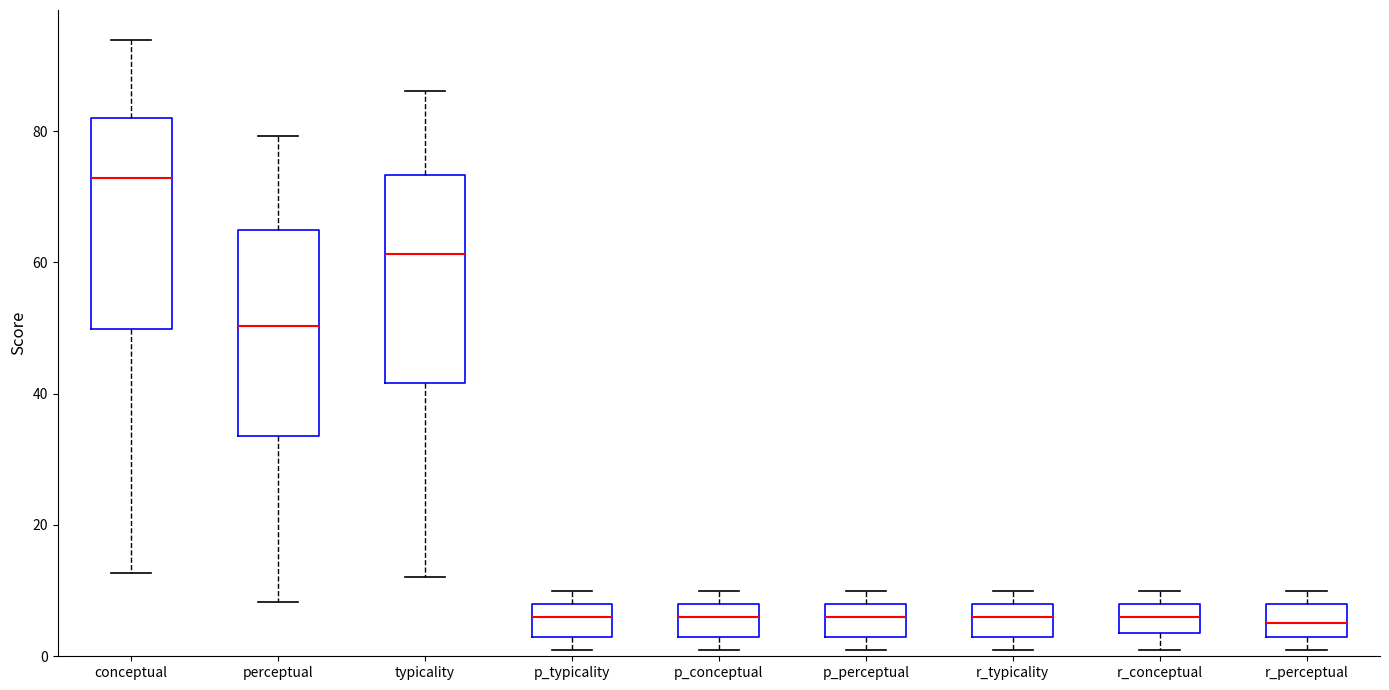

Reading left to right, transcribe this box plot: for each box, give where its median line is, the range the box spans, and where its two whiskers end, as read against the y-axis. The values are not printed on the chart, so give them approximately, as read against the axis.

conceptual: median 72, box 50 to 82, whiskers 12 to 94
perceptual: median 50, box 34 to 64, whiskers 8 to 80
typicality: median 62, box 42 to 74, whiskers 12 to 86
p_typicality: median 6, box 4 to 8, whiskers 2 to 10
p_conceptual: median 6, box 4 to 8, whiskers 2 to 10
p_perceptual: median 6, box 4 to 8, whiskers 2 to 10
r_typicality: median 6, box 4 to 8, whiskers 2 to 10
r_conceptual: median 6, box 4 to 8, whiskers 2 to 10
r_perceptual: median 6, box 4 to 8, whiskers 2 to 10